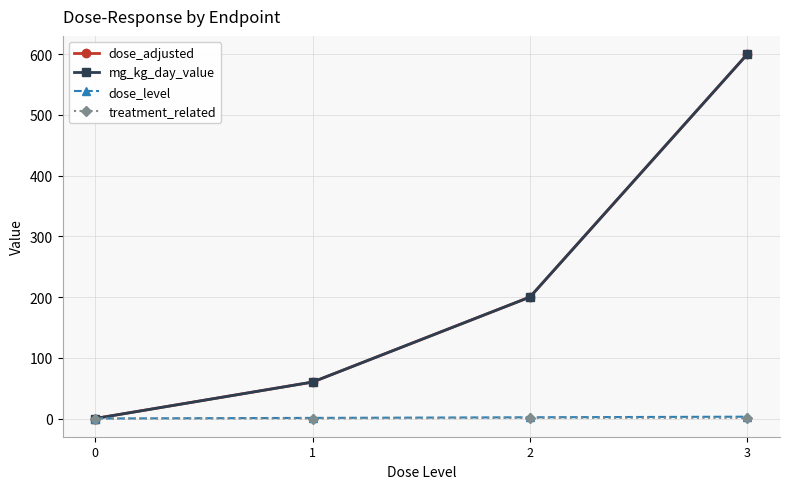

Does the chart have visible grid lines?

Yes